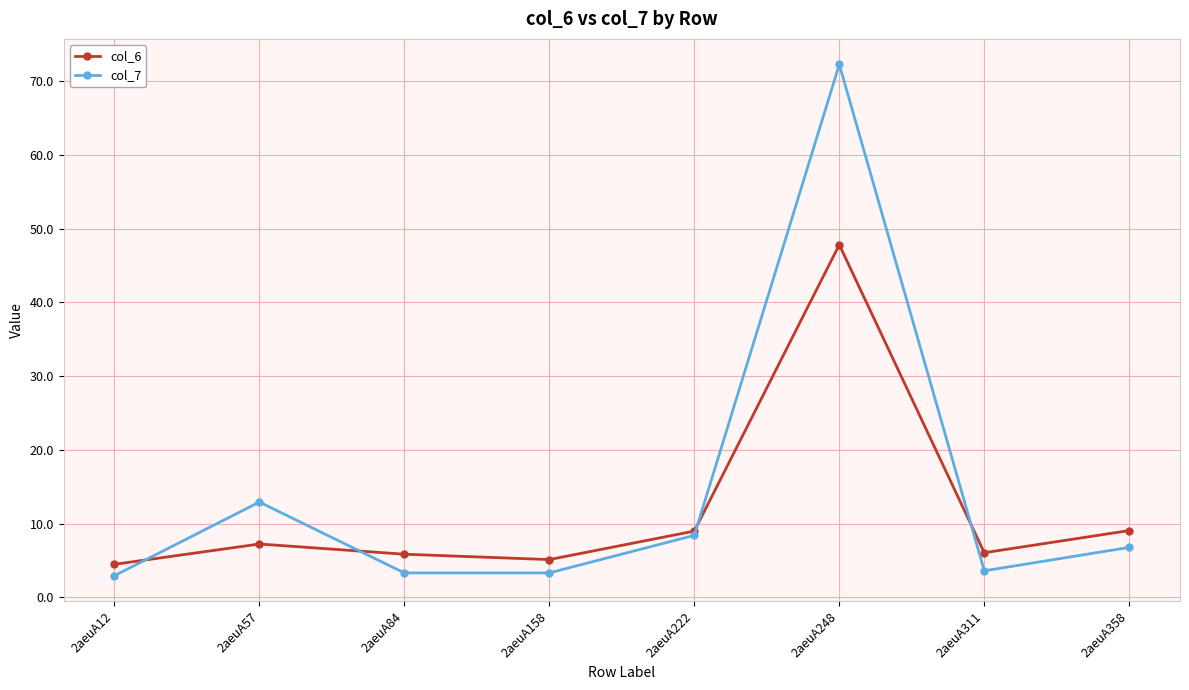

True or false: col_6 has a value of 14.2 at 2aeuA222.

False